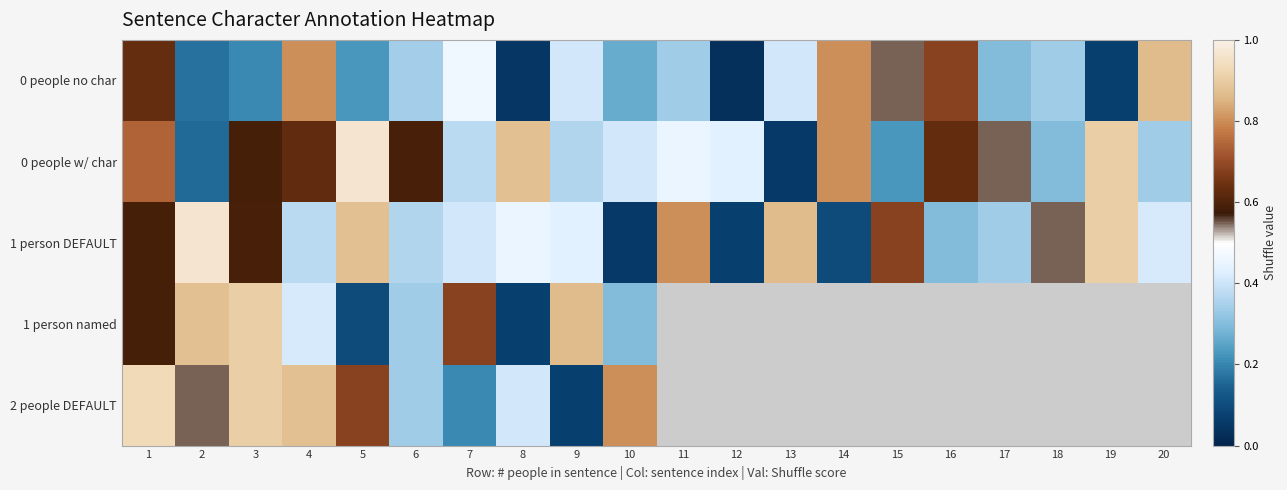

Between 14 and 6, which is larger?

14